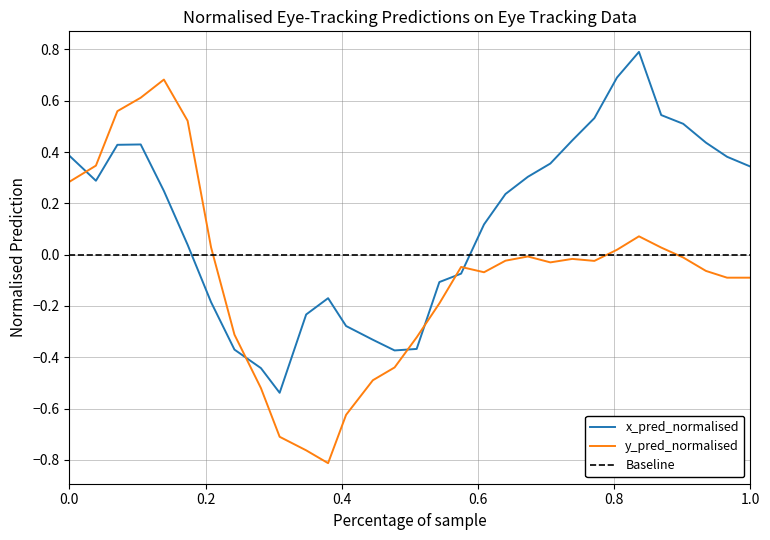

Reading left to right, what are all the values shown in this chart?

x_pred_normalised: 0.4	0.3	0.4	0.4	0.2	0.0	-0.2	-0.4	-0.4	-0.5	-0.2	-0.2	-0.3	-0.3	-0.4	-0.4	-0.1	-0.1	0.1	0.2	0.3	0.4	0.4	0.5	0.7	0.8	0.5	0.5	0.4	0.4	0.3
y_pred_normalised: 0.3	0.3	0.6	0.6	0.7	0.5	0.0	-0.3	-0.5	-0.7	-0.8	-0.8	-0.6	-0.5	-0.4	-0.3	-0.2	-0.0	-0.1	-0.0	-0.0	-0.0	-0.0	-0.0	0.0	0.1	0.0	-0.0	-0.1	-0.1	-0.1